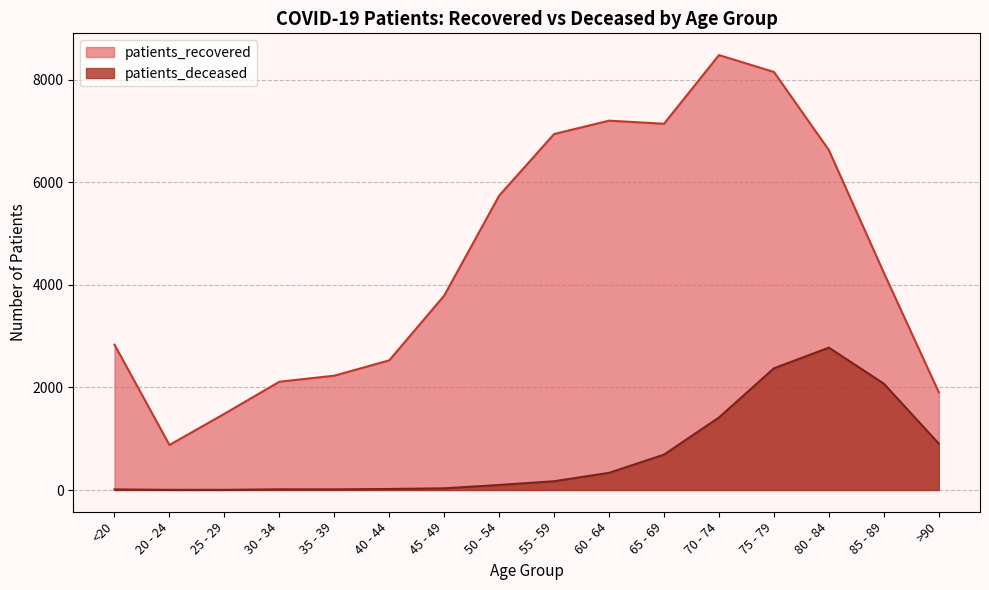

What is the value of the patients_recovered point at the 2nd from the left?

878